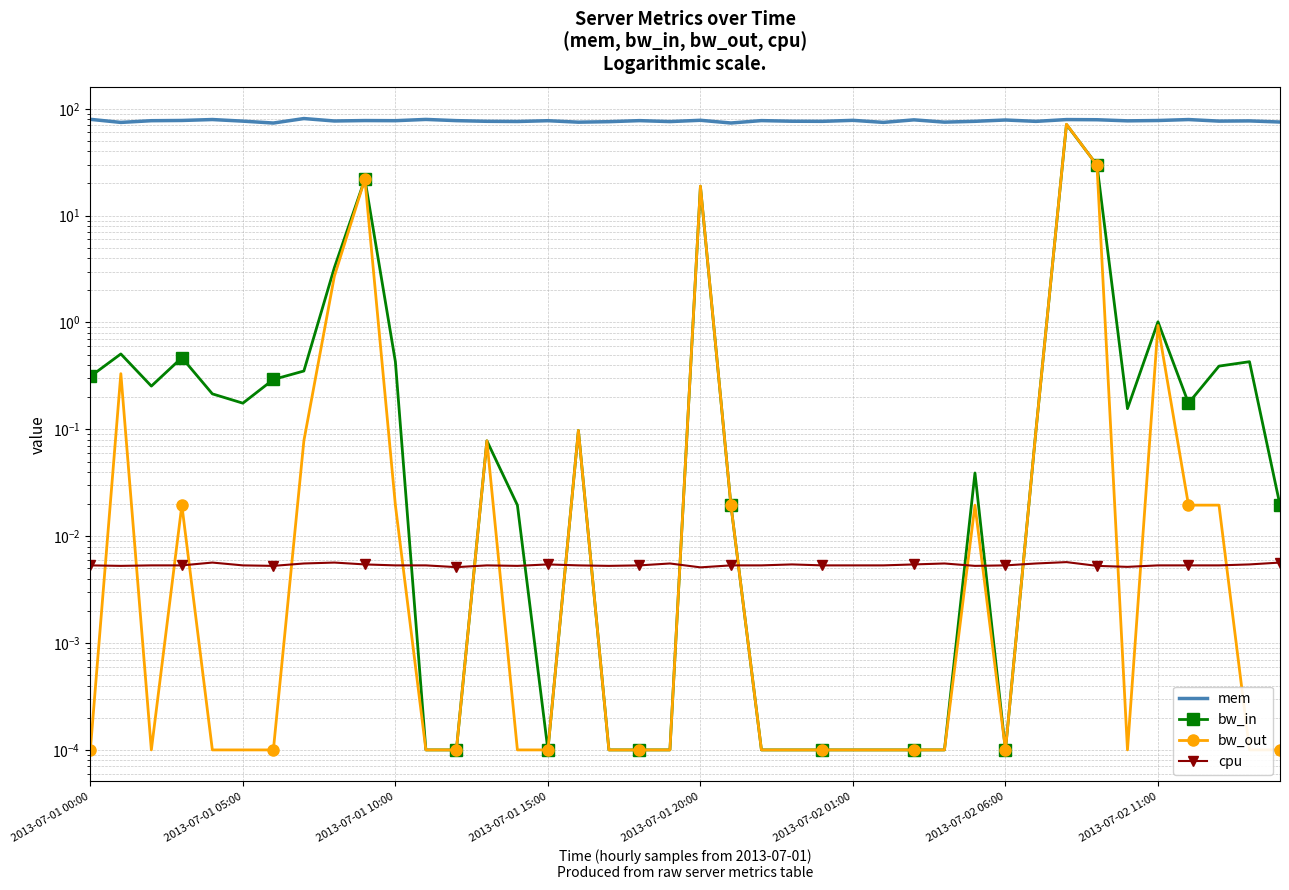

Which series has the widest spread of values?

bw_out